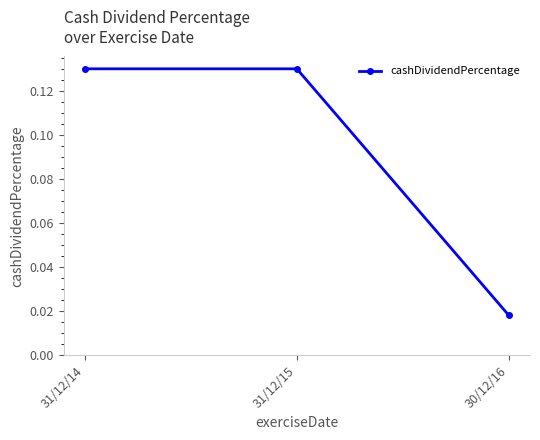

What is the sum of all values?

0.3